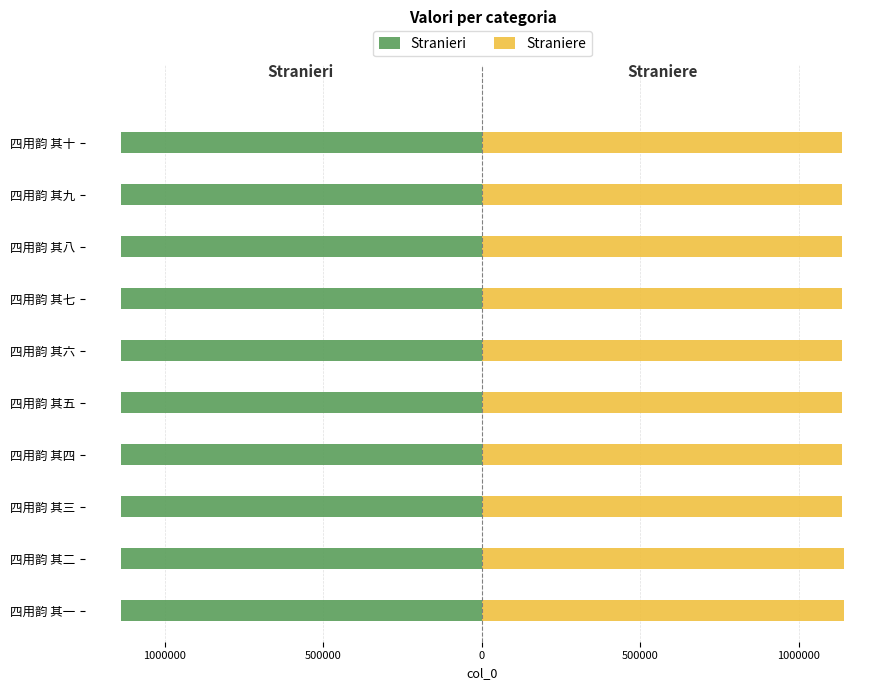

Between 四用韵 其三 and 四用韵 其九, which series saw the biggest shift?

Stranieri